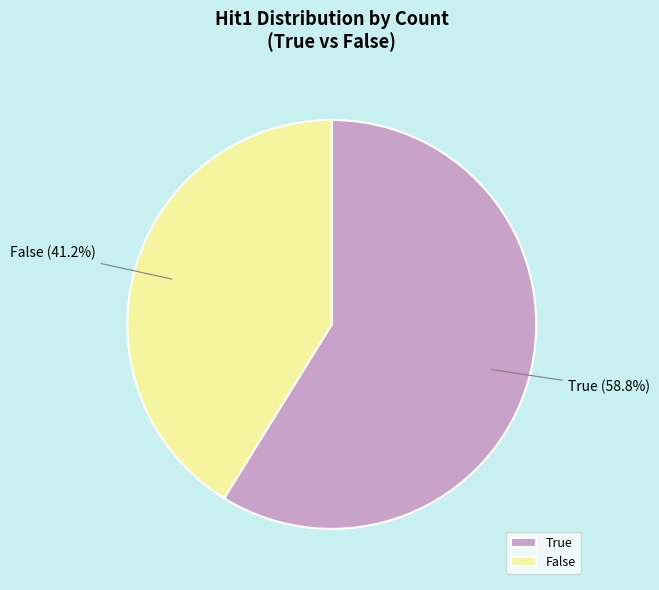

Rank the categories by value from highest to lowest.

True, False